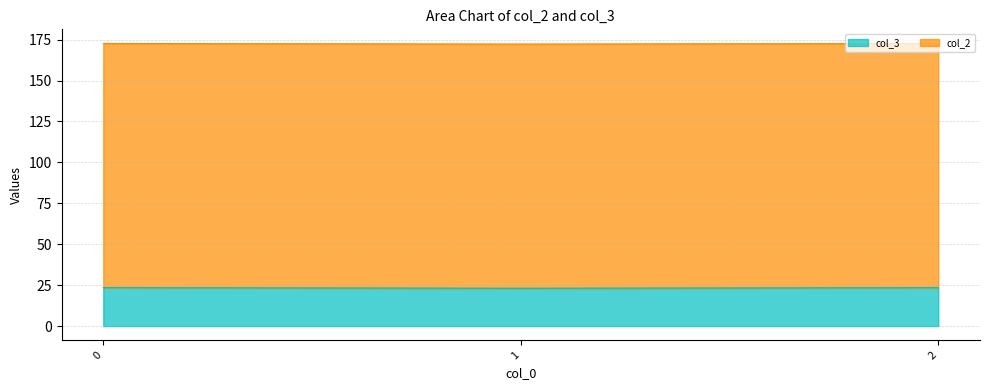

What is the highest value of the col_3 series?

23.5